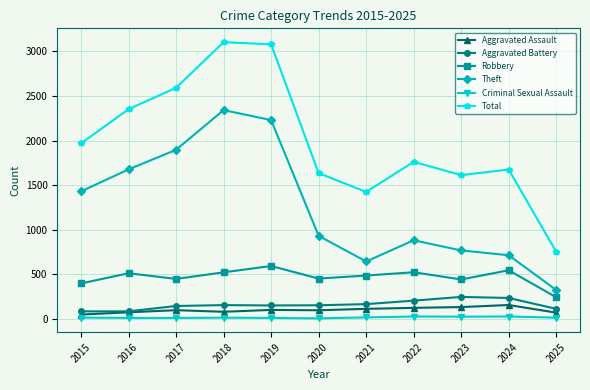

Is this an area chart (filled region under the line)?

No